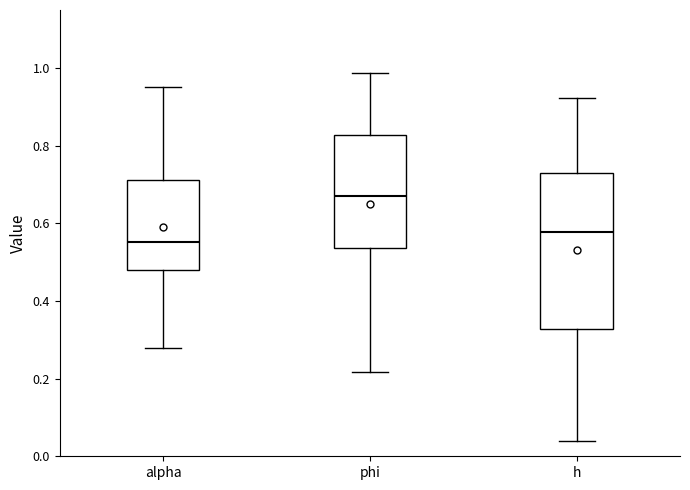

Reading left to right, read every box against the y-axis: the position of its median line, the range the box covers, and the ends of its whiskers. The values are not printed on the chart, so give them approximately, as read against the axis.

alpha: median 0.56, box 0.48 to 0.72, whiskers 0.28 to 0.96
phi: median 0.68, box 0.54 to 0.82, whiskers 0.22 to 0.98
h: median 0.58, box 0.32 to 0.74, whiskers 0.04 to 0.92